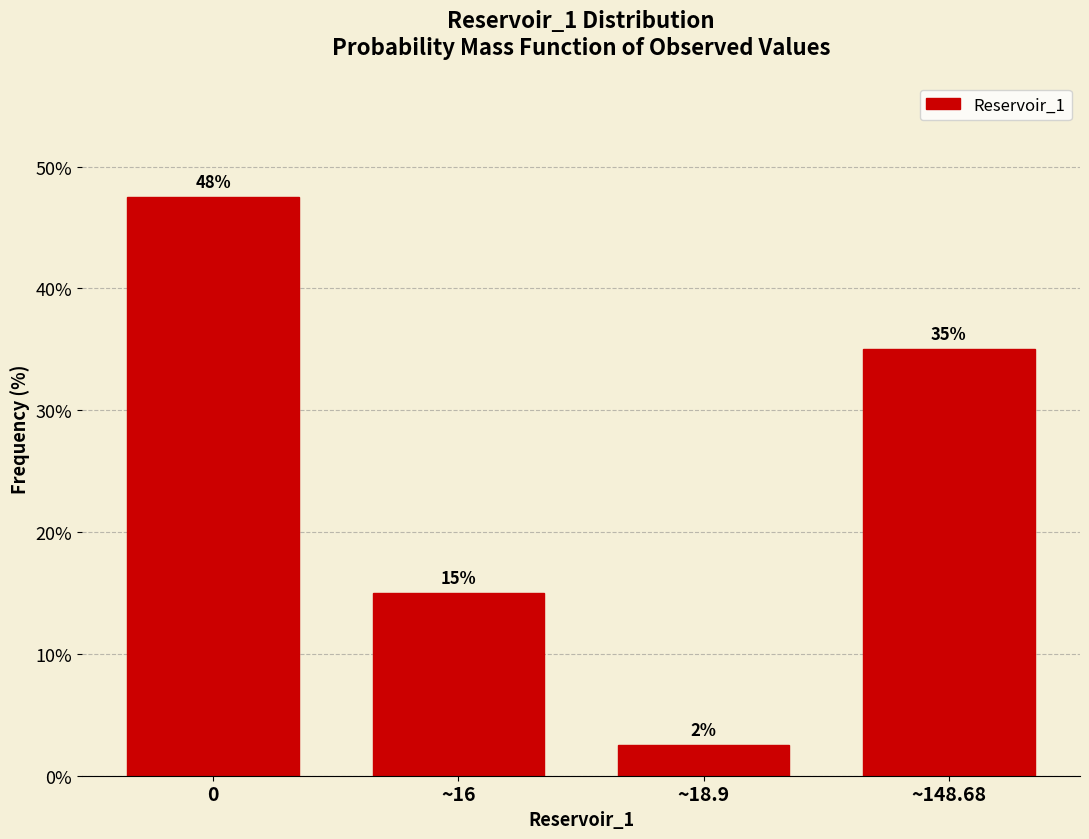

Read the value at ~16.

15.0